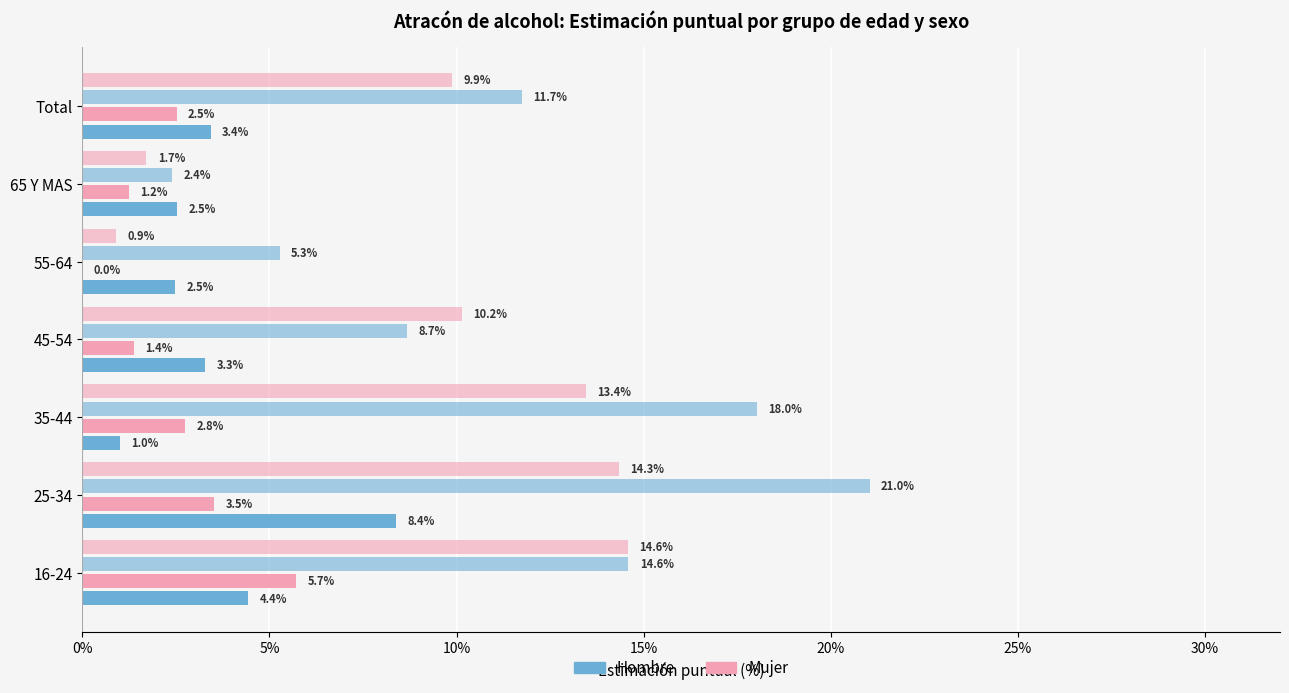

The Mujer (varias veces) series shows 0.8 at 45-54. True or false?

False